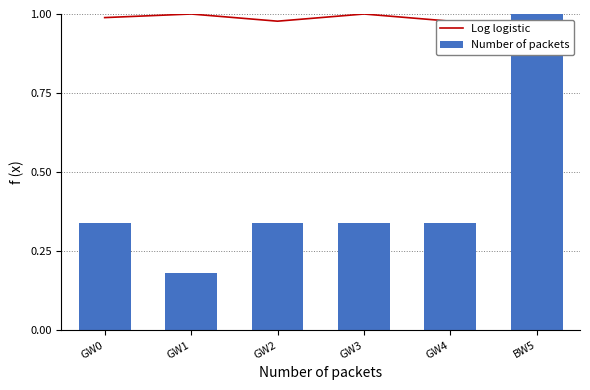

Which has a higher value, GW4 or GW0?

GW0